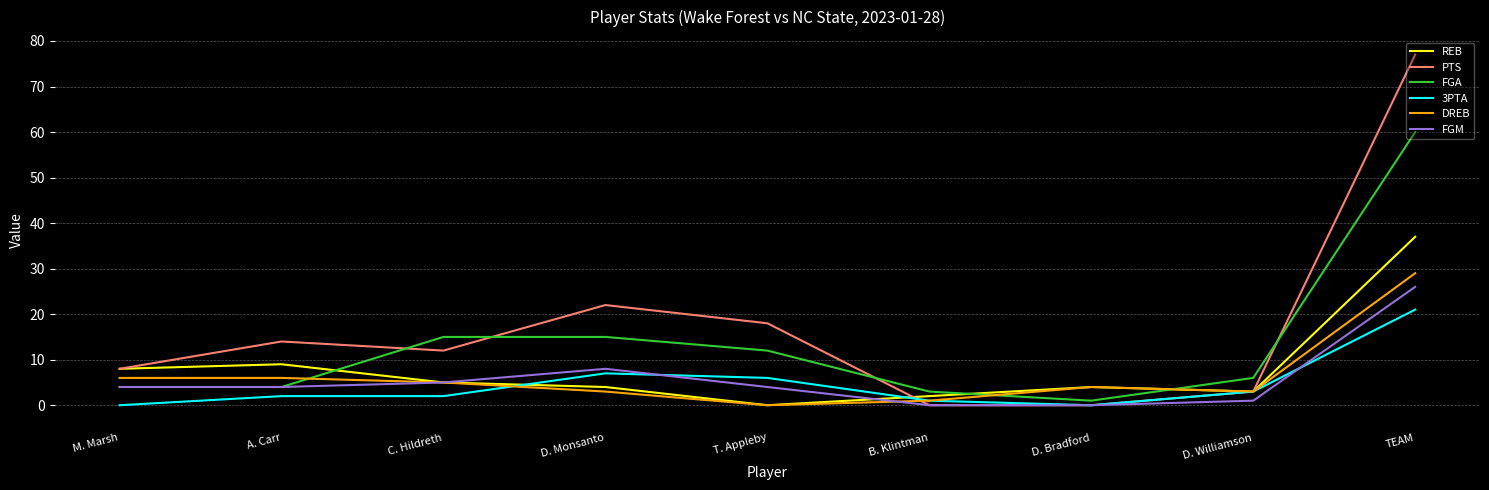

What position from the right is M. Marsh?

9